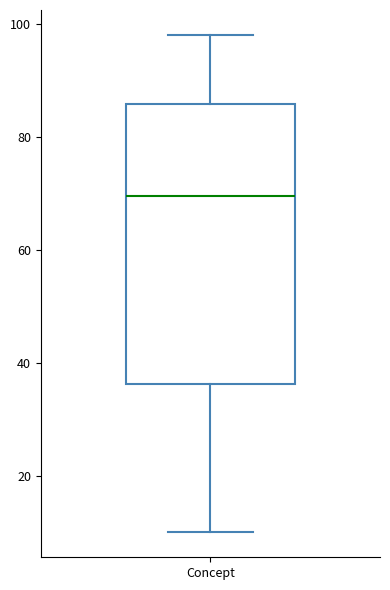

Transcribe this box plot: give where the median line is, the range the box spans, and where the two whiskers end, as read against the y-axis. The values are not printed on the chart, so give them approximately, as read against the axis.

median 70, box 36 to 86, whiskers 10 to 98